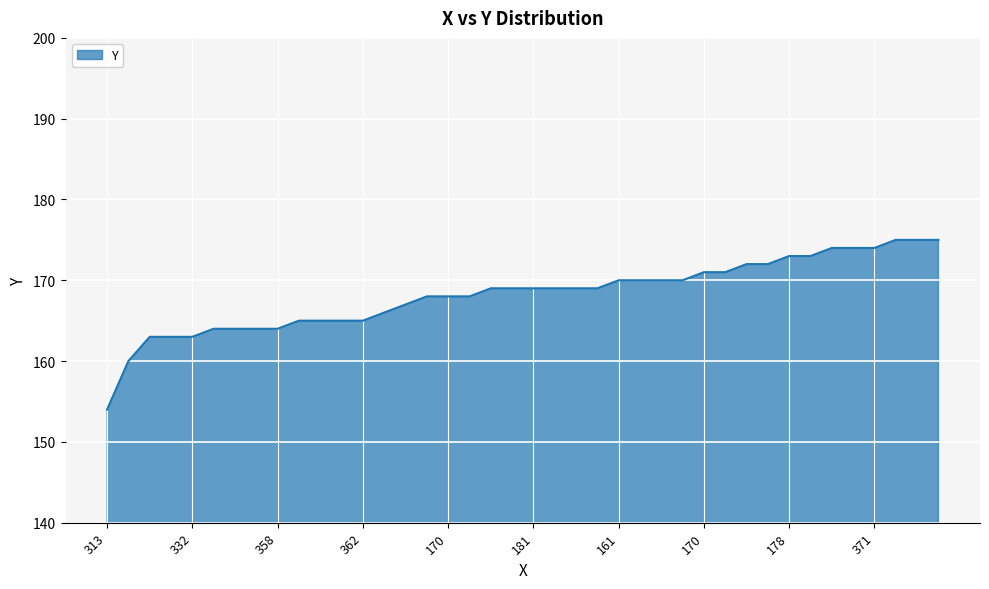

What is the minimum value shown in the chart?

154